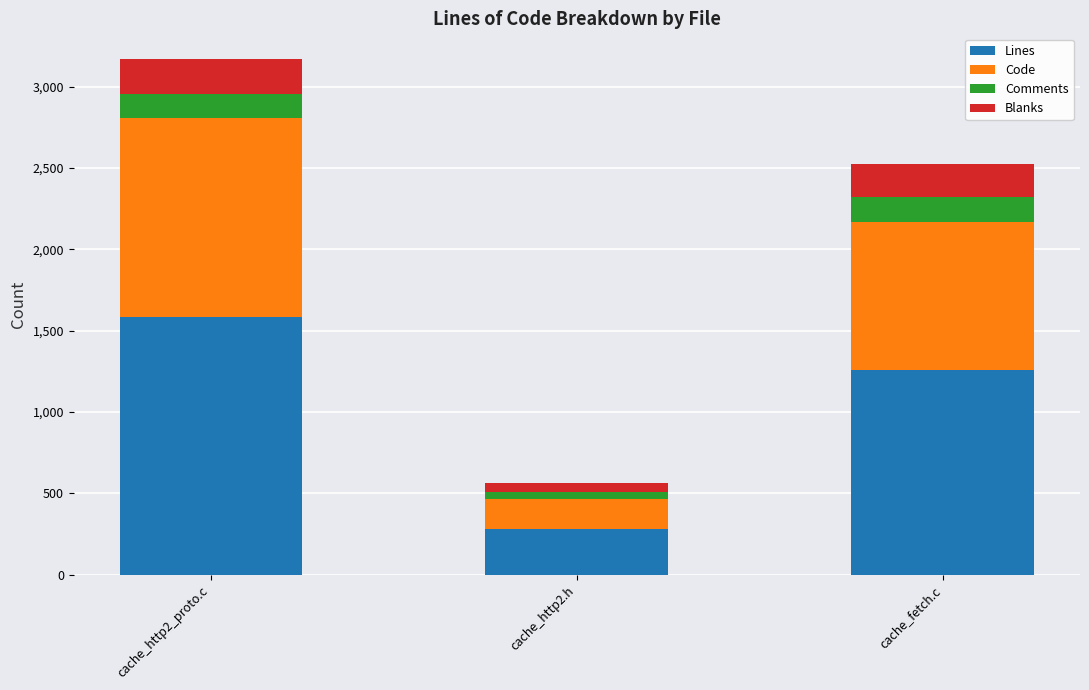

Rank the categories by Lines value from highest to lowest.

cache_http2_proto.c, cache_fetch.c, cache_http2.h